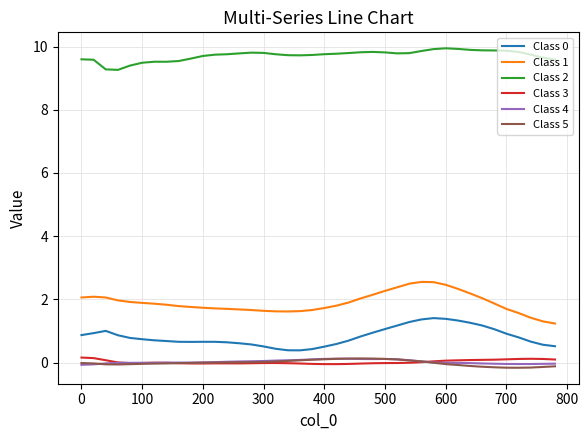

True or false: Class 2 and Class 3 cross at least once.

False